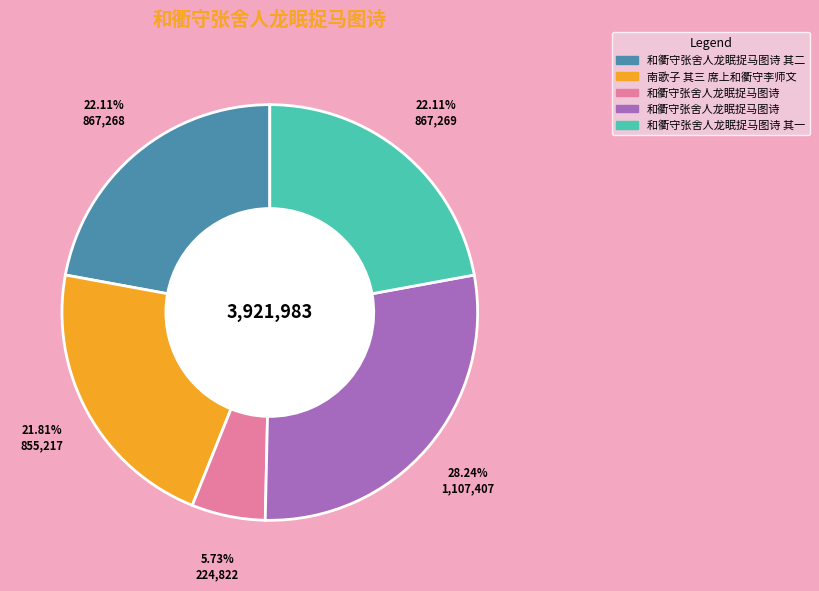

Is there a majority slice in this chart?

No